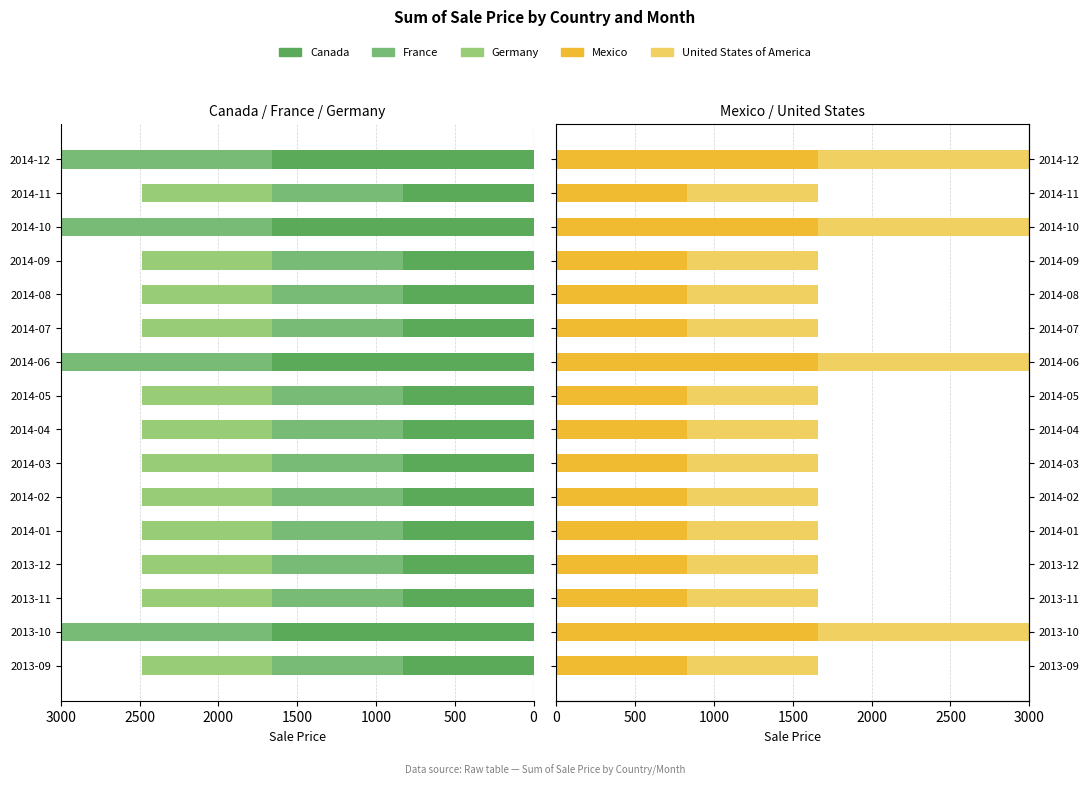

Count the France values in the range 829 to 1658.

16